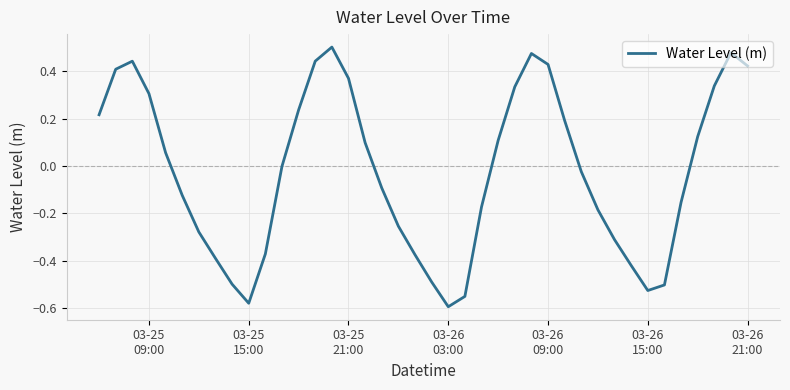

What is the difference between the maximum and minimum values?

1.1